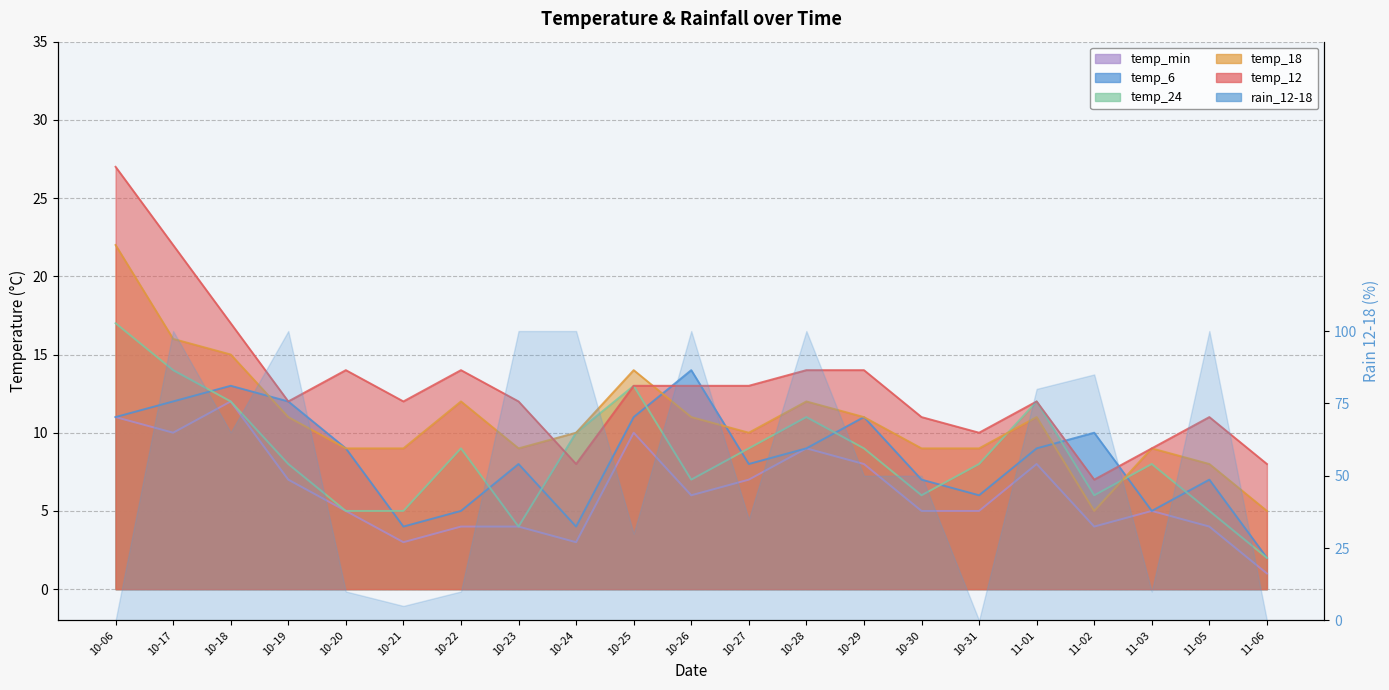

How many categories are shown in the chart?

21